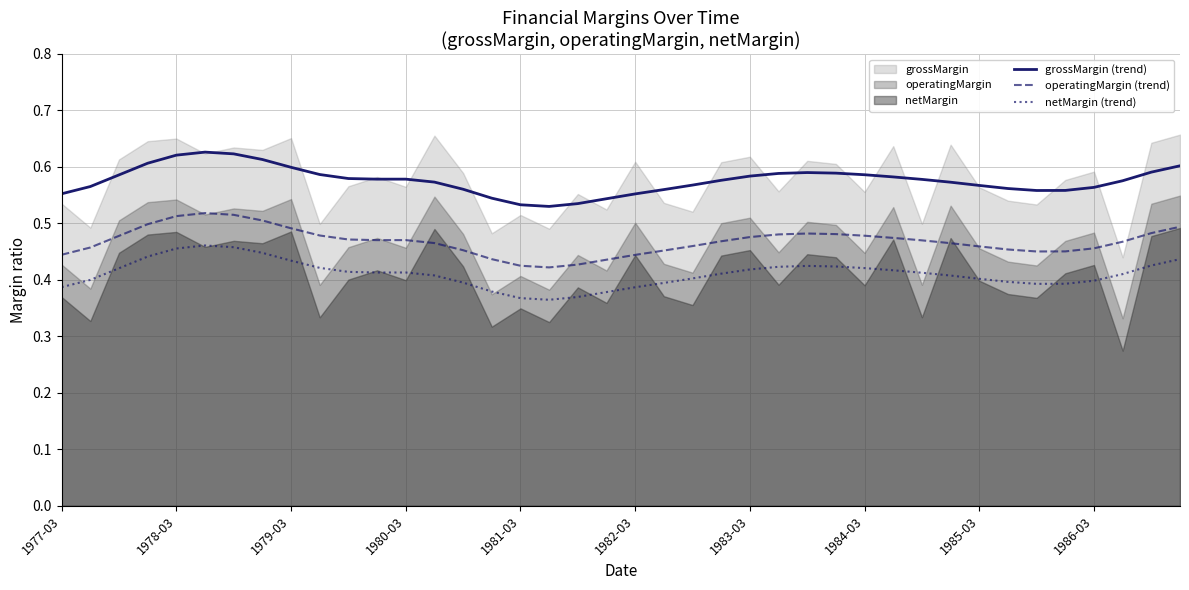

The grossMargin (trend) series shows 0.2 at 1981-03. True or false?

False